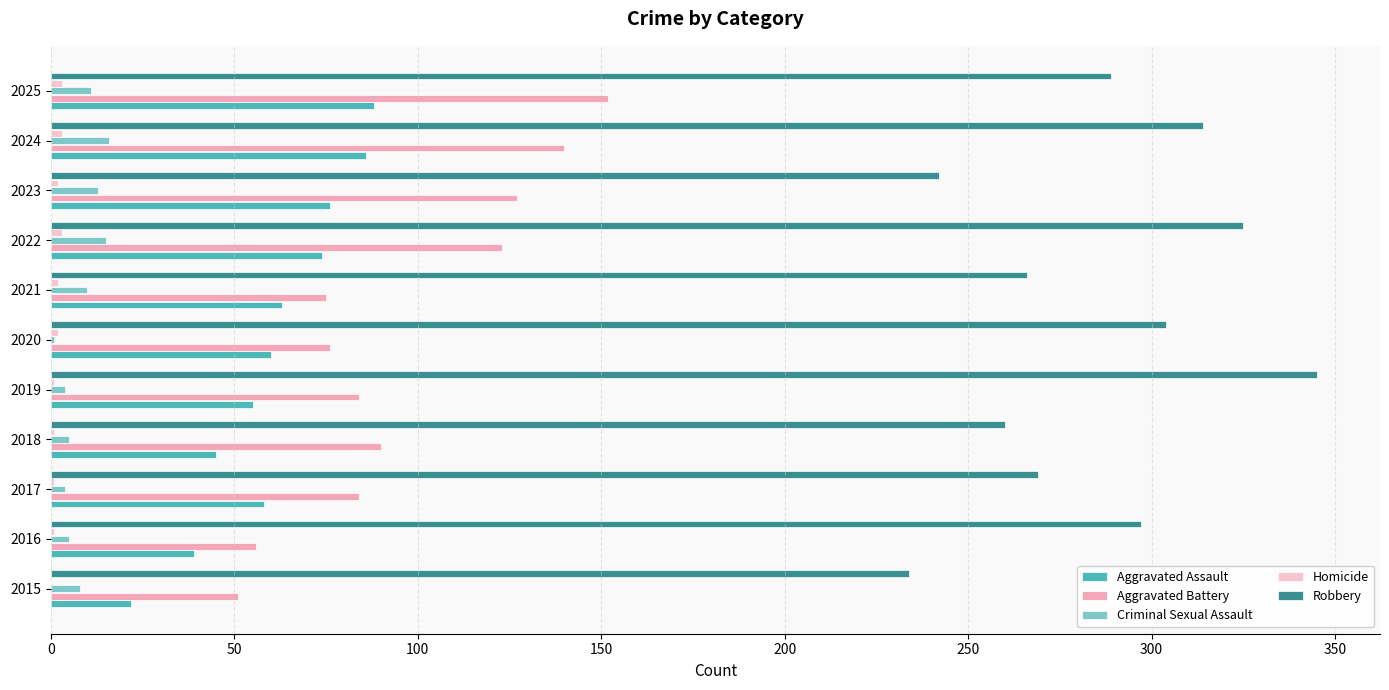

Count the number of data series in this chart.

5